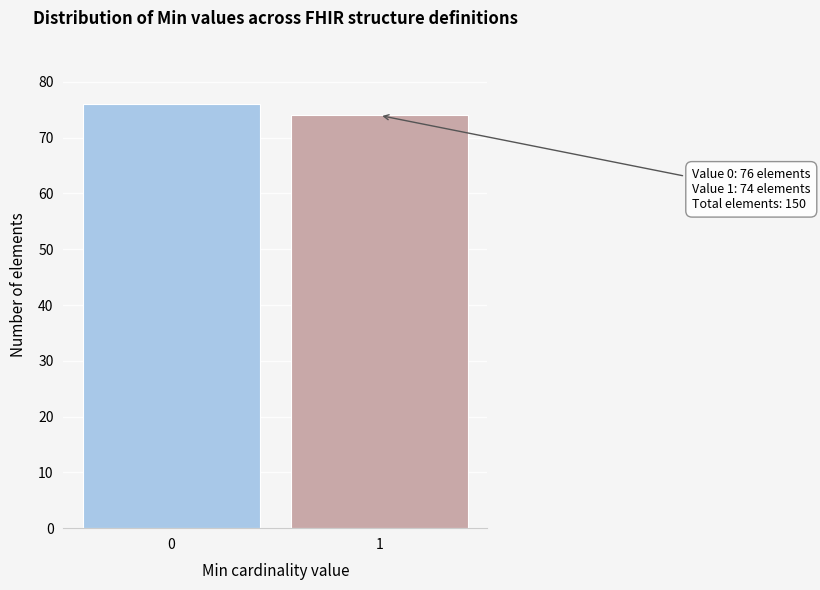

Reading left to right, what are all the values shown in this chart?

76	74